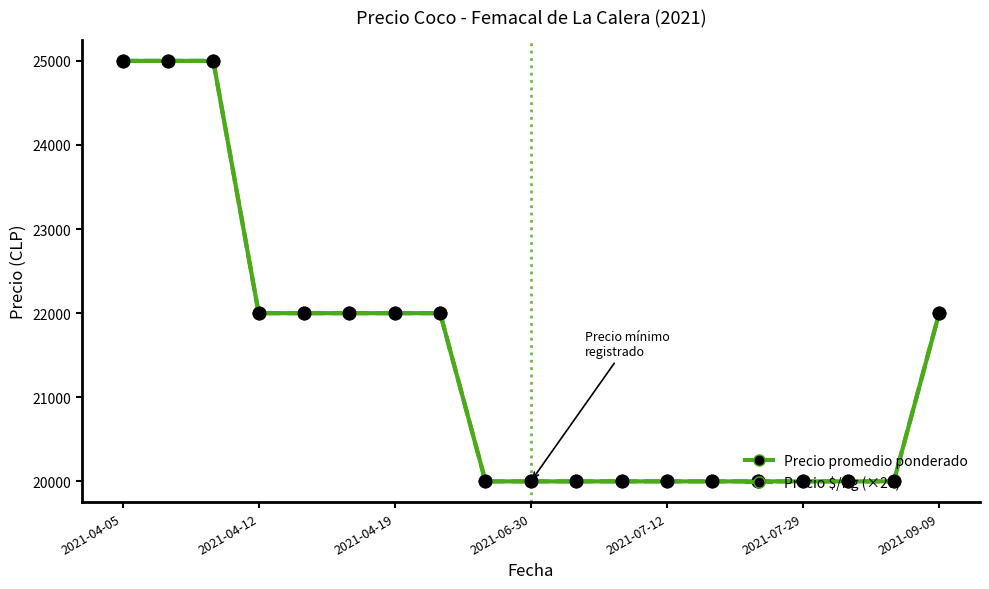

Which series has the widest spread of values?

Precio promedio ponderado